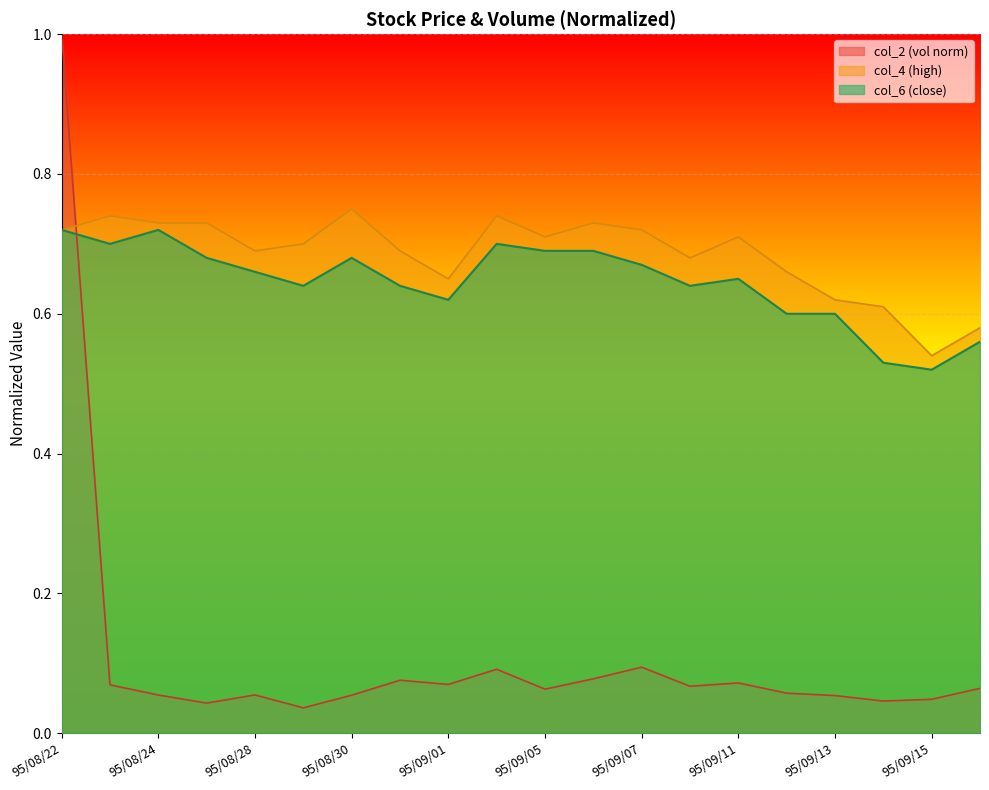

What is the value of the col_4 point at the 14th from the left?

0.7